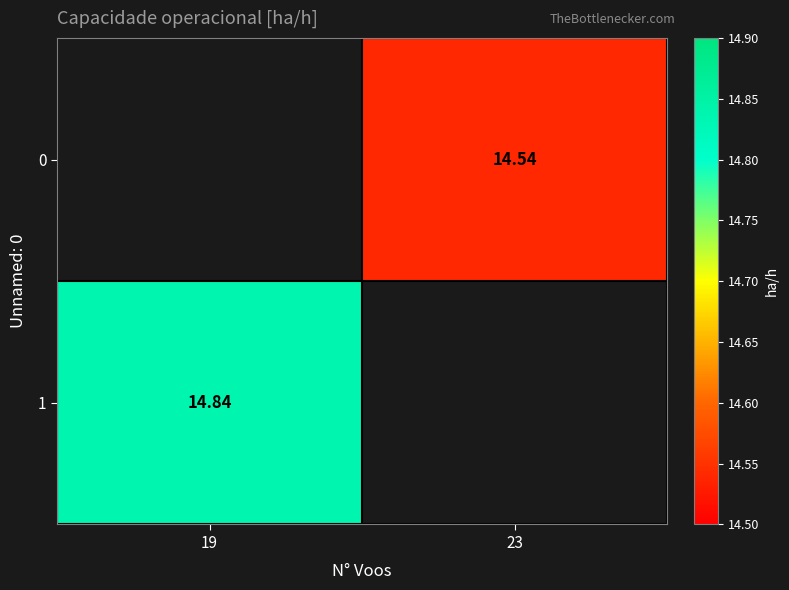

What is the difference between the maximum and minimum values in the 0 series?

14.5